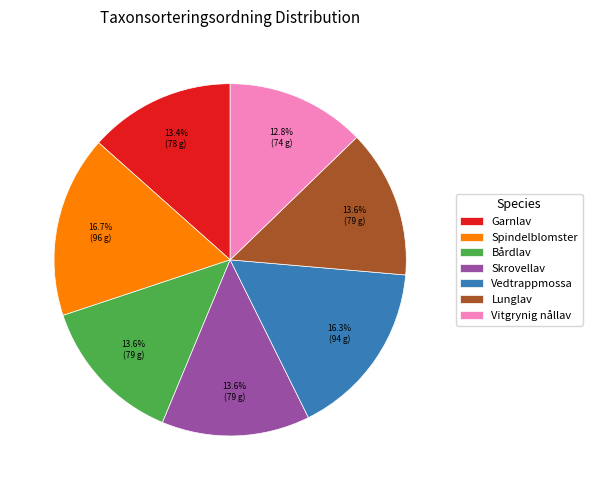

Is it true that Lunglav is 28% of the pie?

False